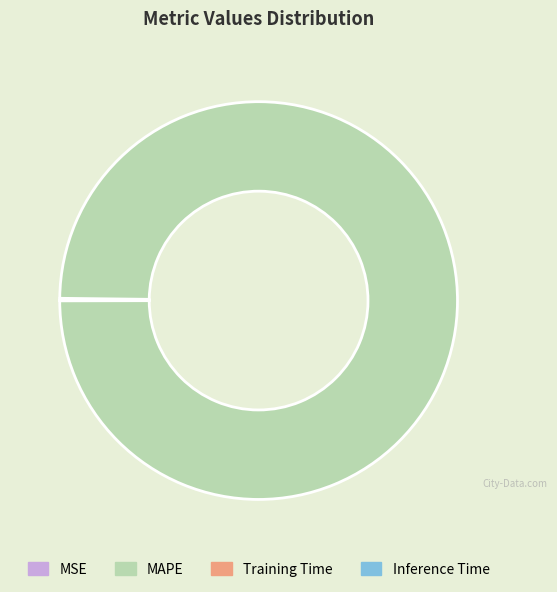

Does MAPE represent more than half of the total?

Yes